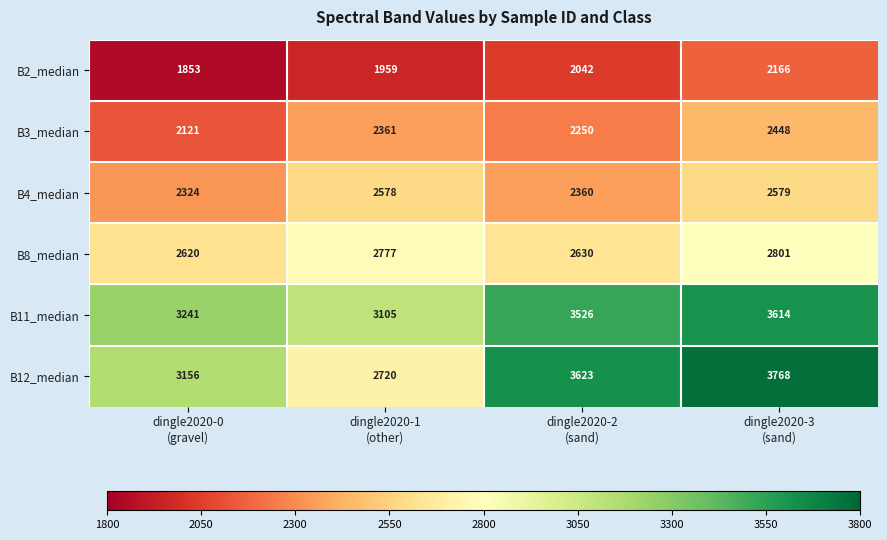

What is the difference between the highest and lowest values at dingle2020-0
(gravel)?

1388